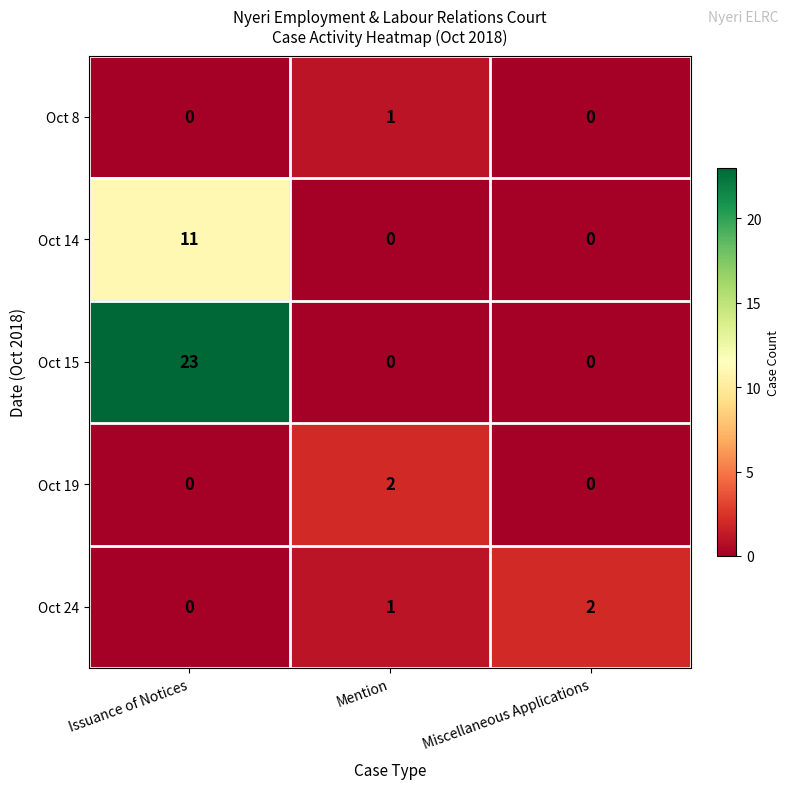

The value of Oct 14 at Miscellaneous Applications is 7. True or false?

False